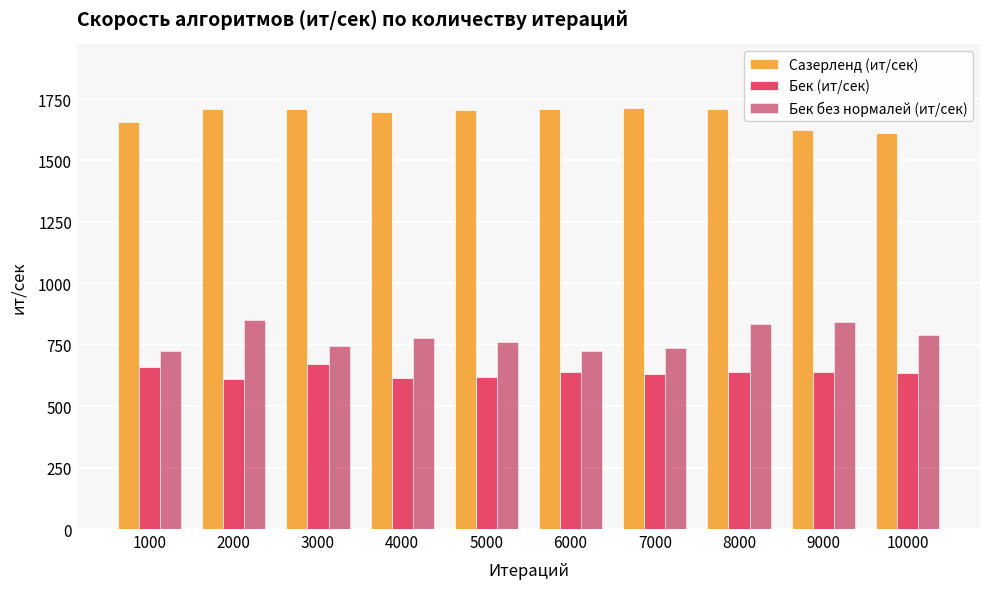

At which label does Бек (ит/сек) first exceed 638?

1000